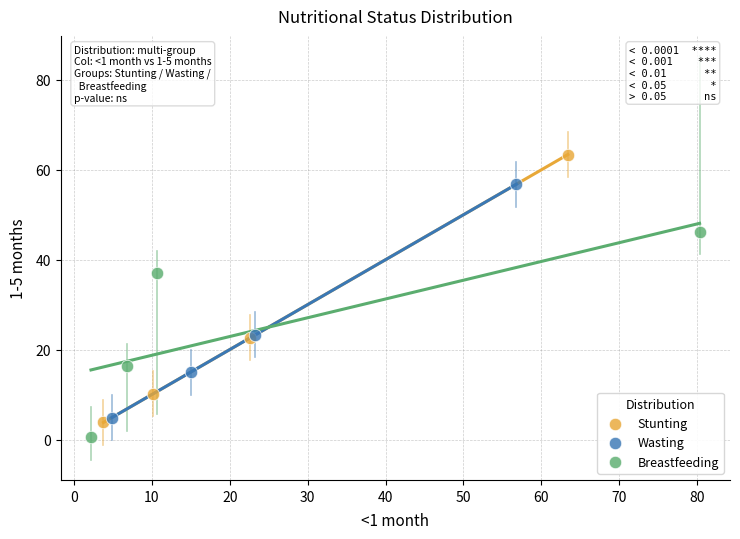

Which series contains the highest Y value?

Stunting